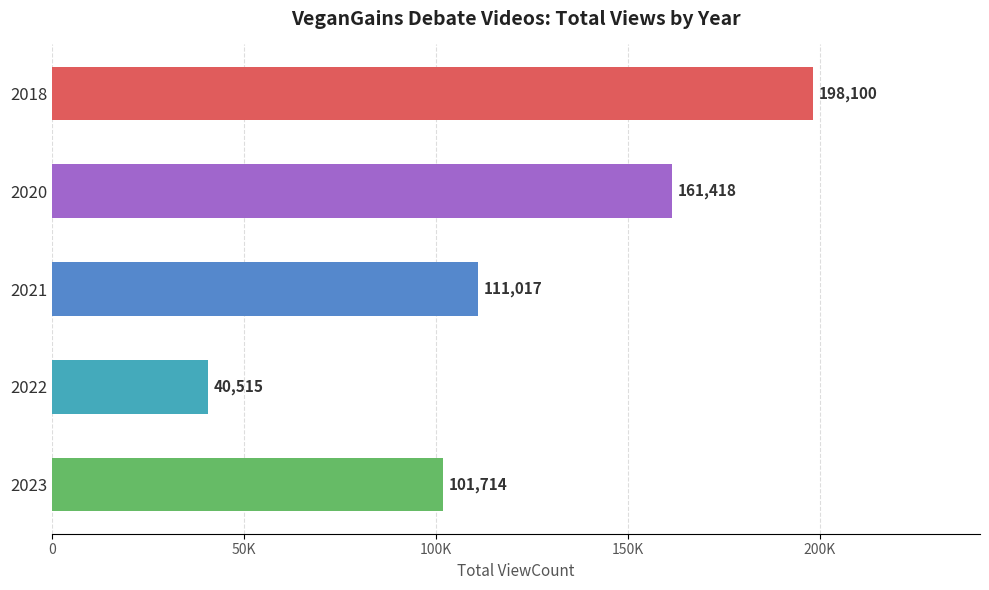

Does the chart contain any negative values?

No